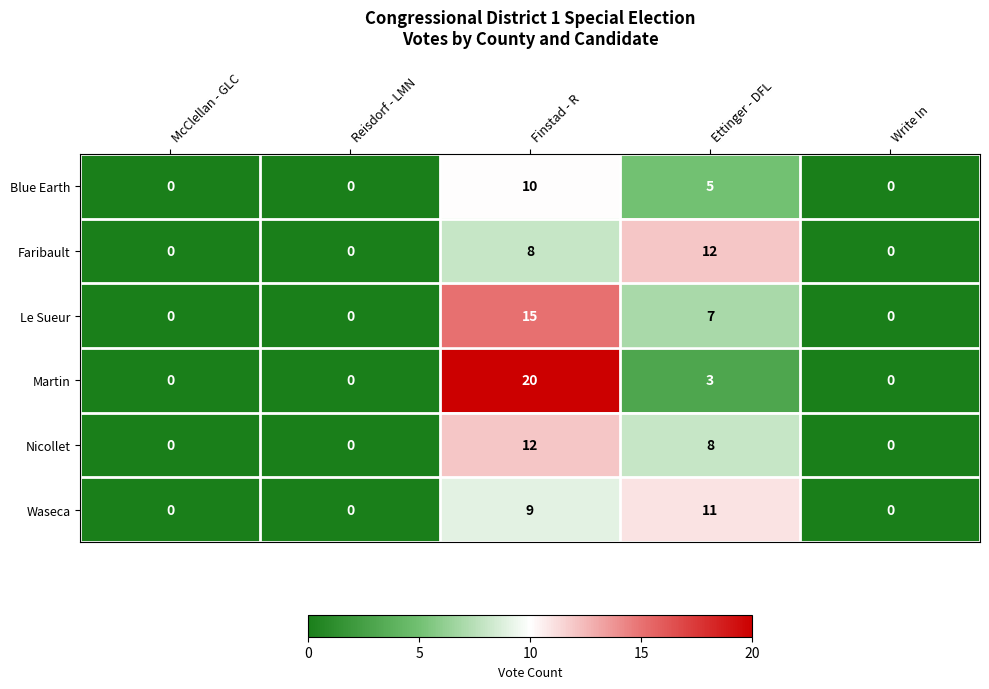

At which category does the chart reach its peak across all series?

Finstad - R